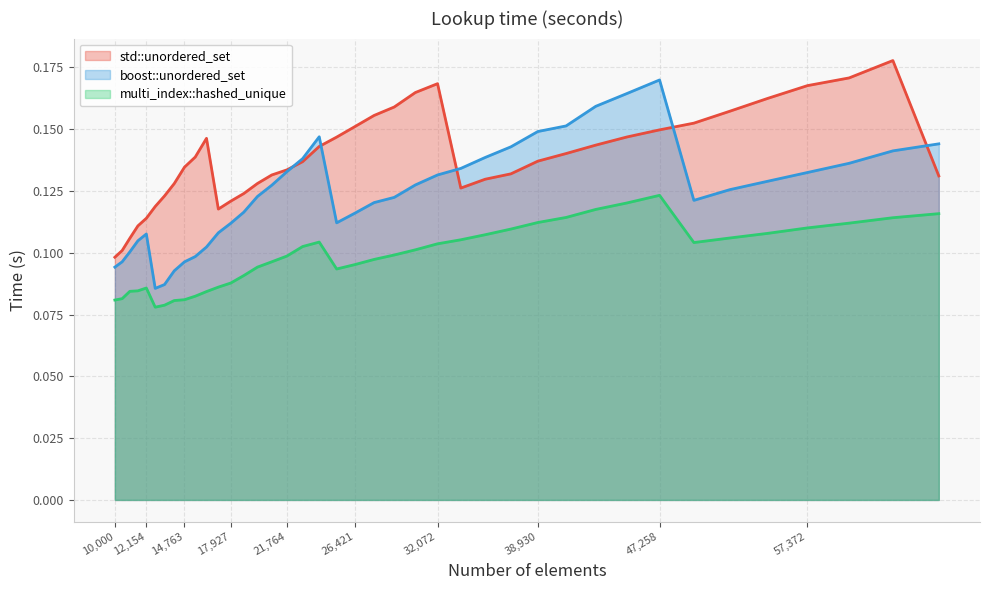

How many lines are shown in the chart?

3